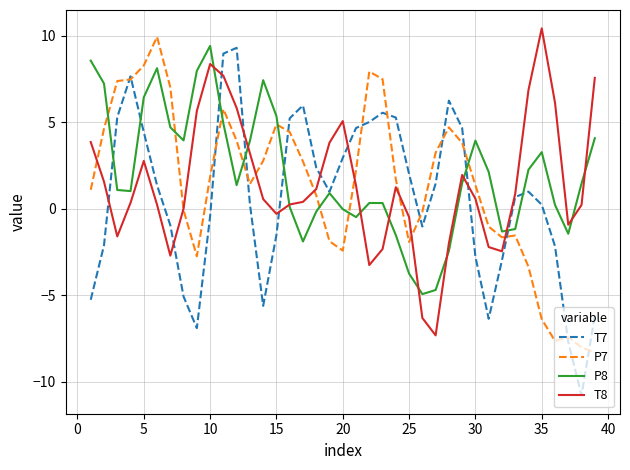

In P8, how many points are lower than both neighbors (excluding endpoints)?

8